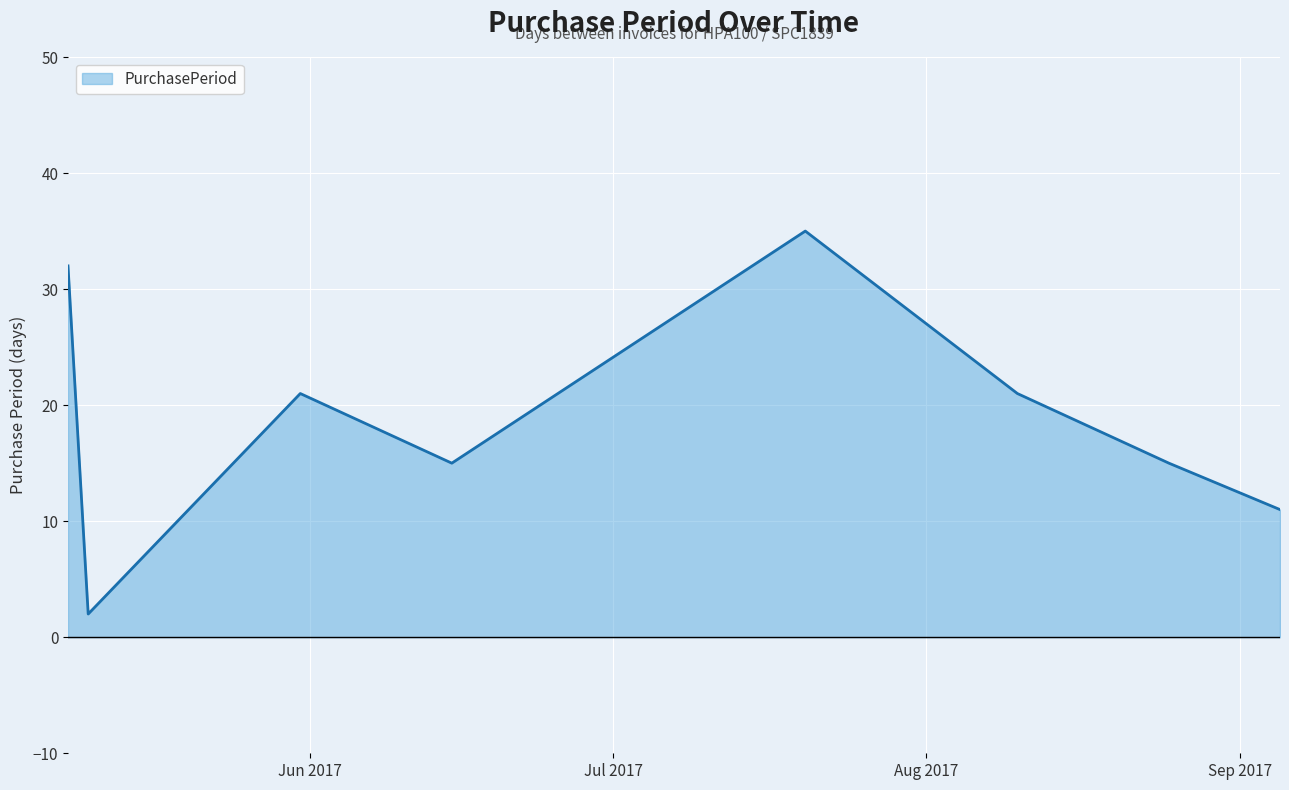

What is the greatest value displayed?

35